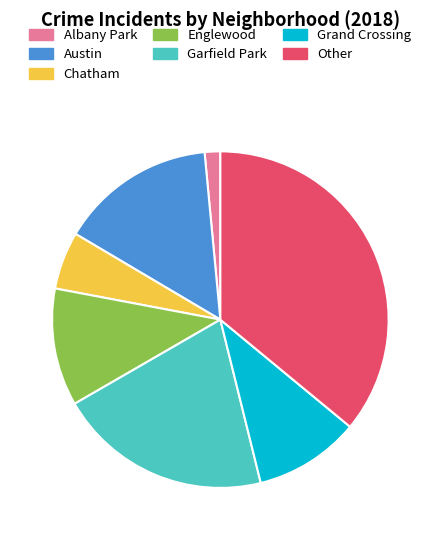

Approximately how many times larger is the value at Garfield Park compared to Other?

0.6